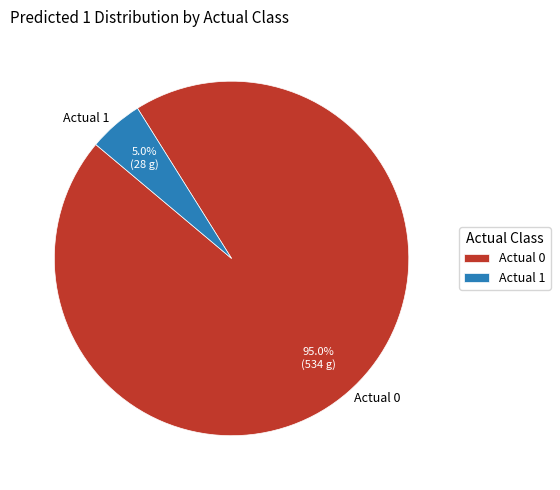

What is the ratio of the value at Actual 1 to the value at Actual 0?

0.1